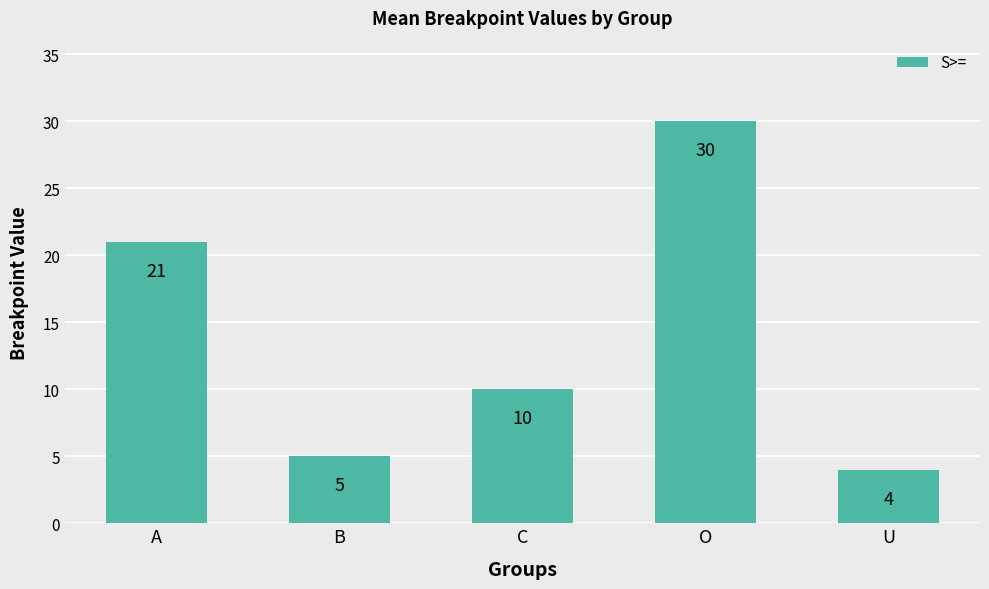

What is the label of the 4th bar from the right?

B